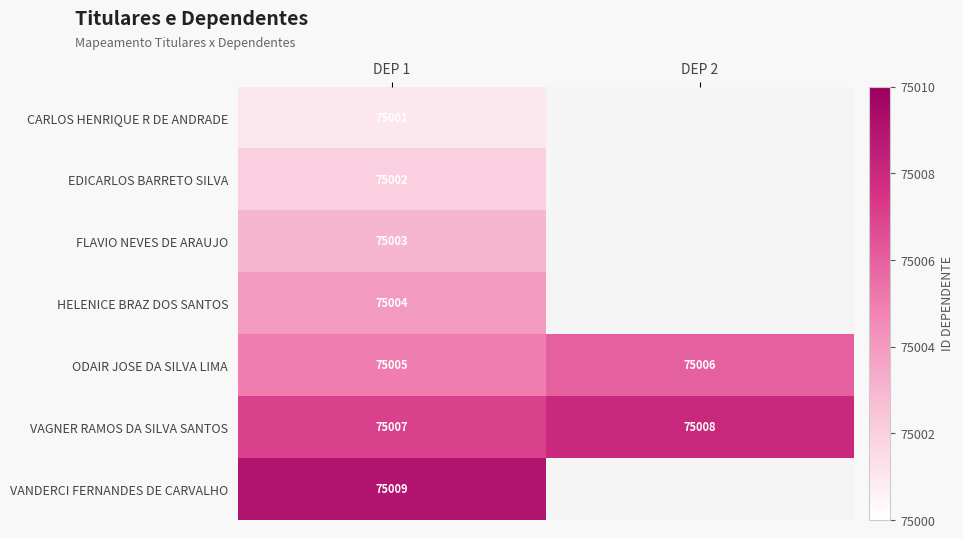

Count the number of data series in this chart.

7